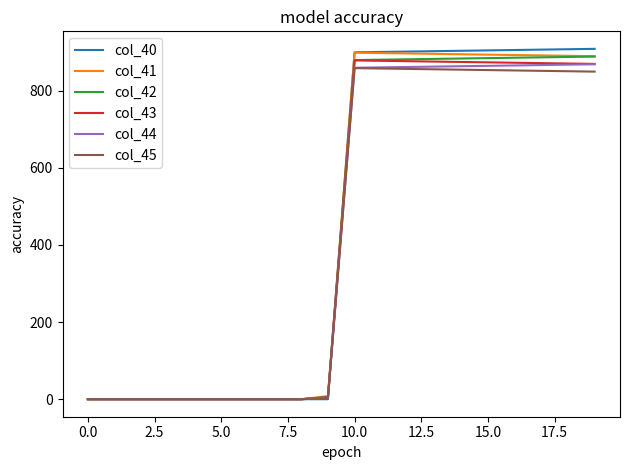

What is the difference between the maximum and minimum values in the col_42 series?

888.0